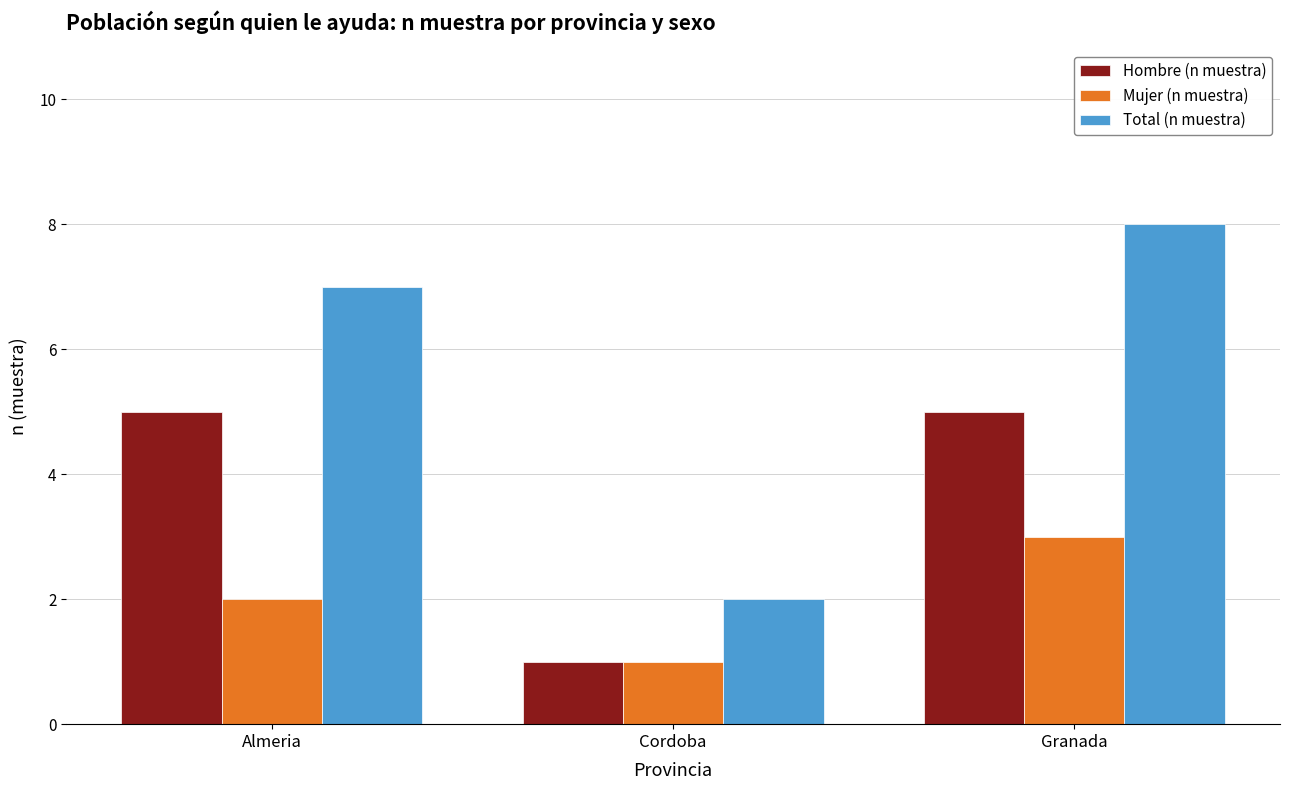

What is the total value across all series at Cordoba?

4